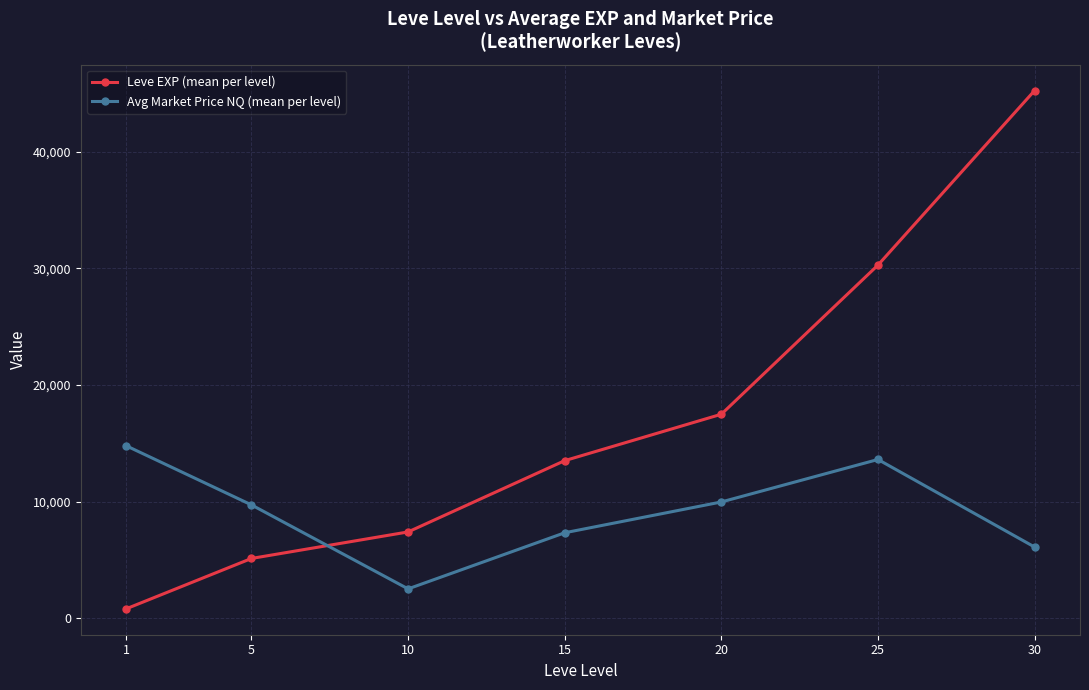

At how many categories does at least one series exceed 16435?

3